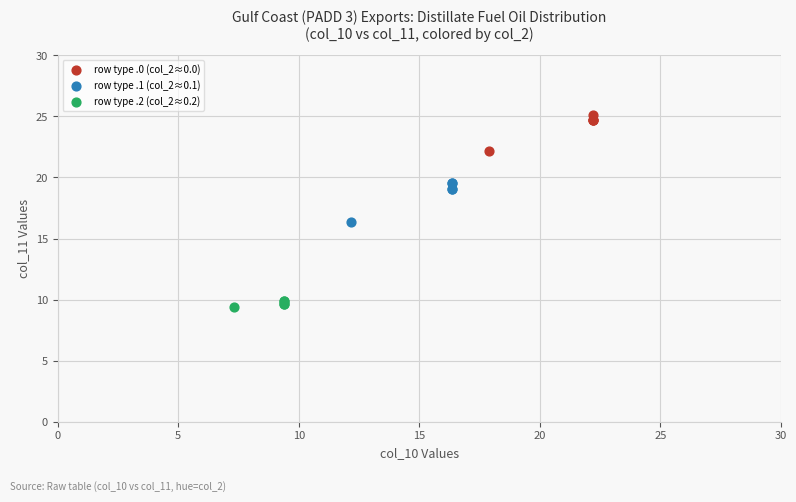

What are all the series names shown in the legend?

row type .0 (col_2≈0.0), row type .1 (col_2≈0.1), row type .2 (col_2≈0.2)